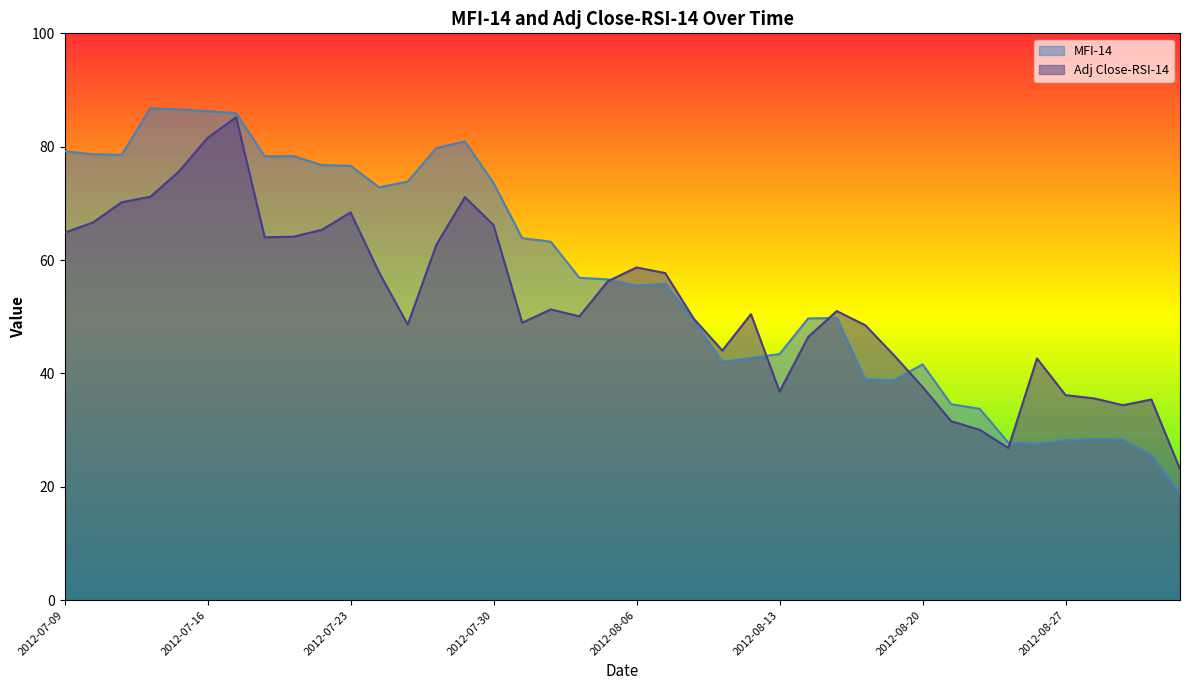

Which series has the widest spread of values?

MFI-14